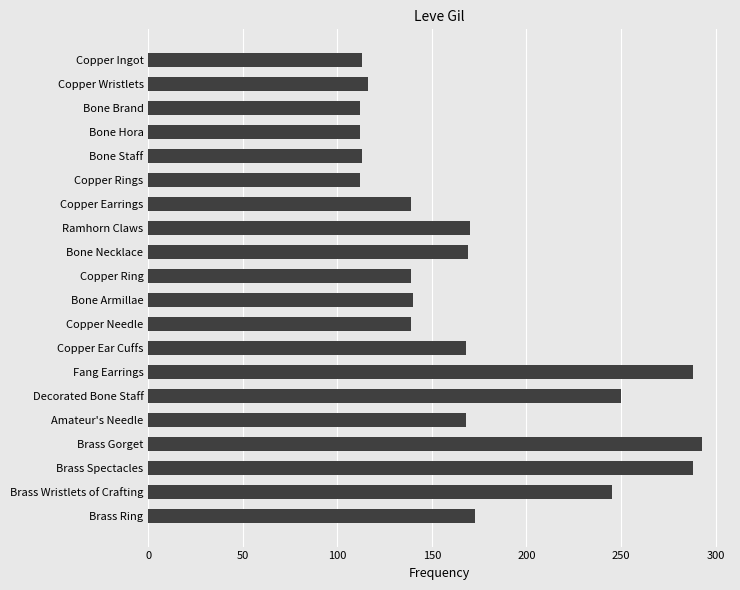

What is the change in value from Copper Earrings to Copper Ear Cuffs?

+29